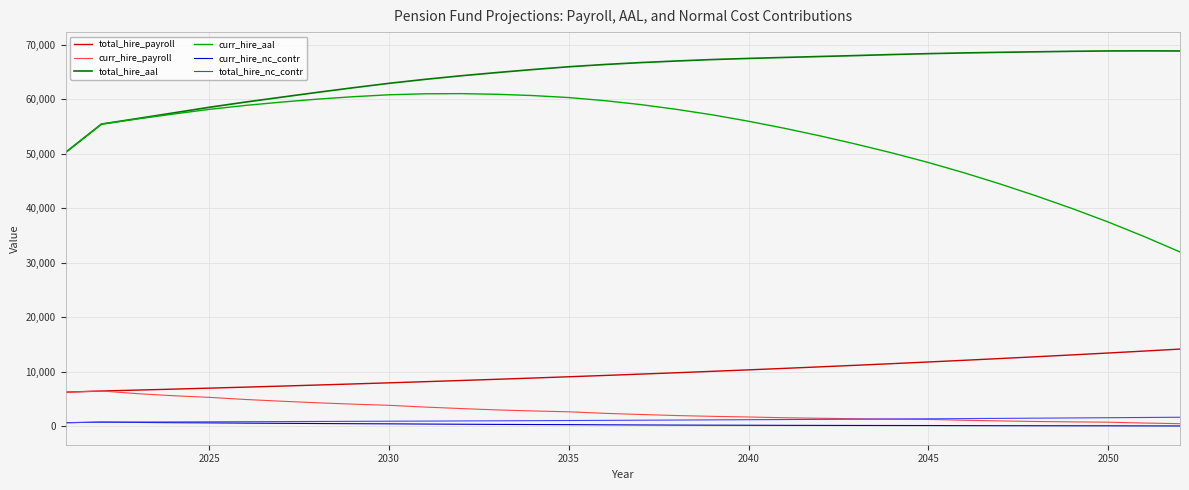

Is this an area chart (filled region under the line)?

No